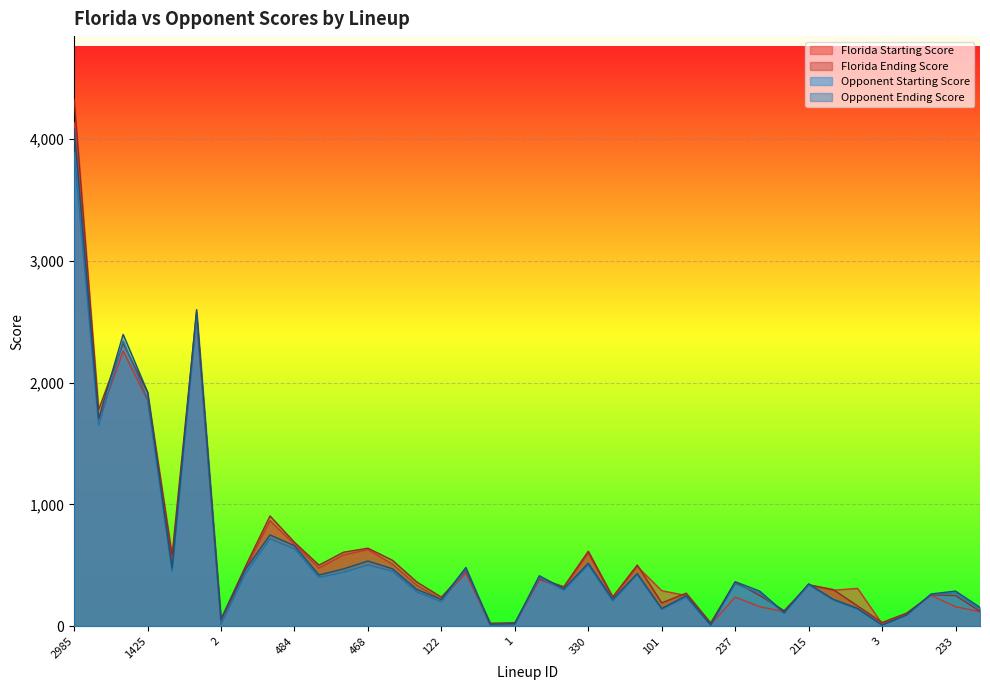

What value does the Florida Starting Score series have at 160?

160